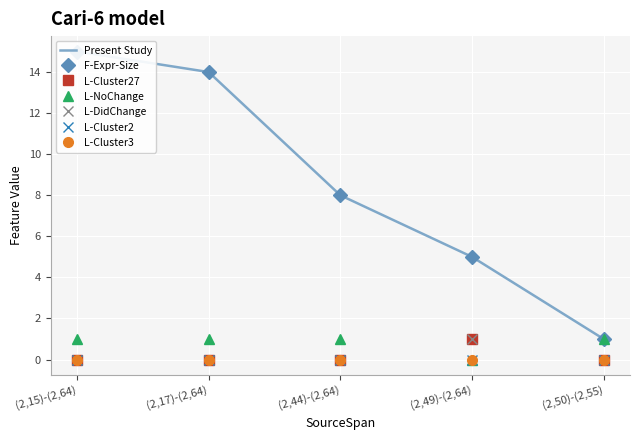

Is the value of L-NoChange at (2,17)-(2,64) greater than the value of F-Expr-Size at (2,50)-(2,55)?

No